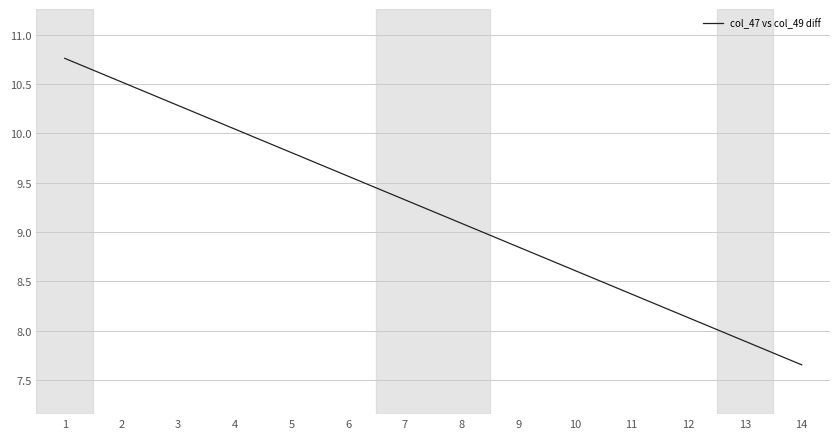

How many values are below 9?

6